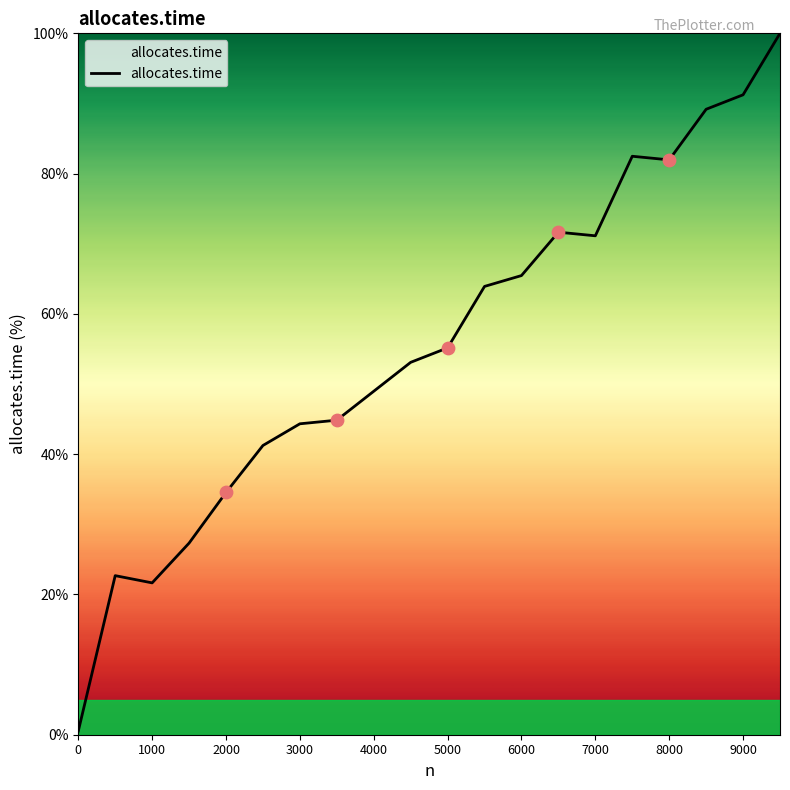

What is the maximum value shown in the chart?

100.0